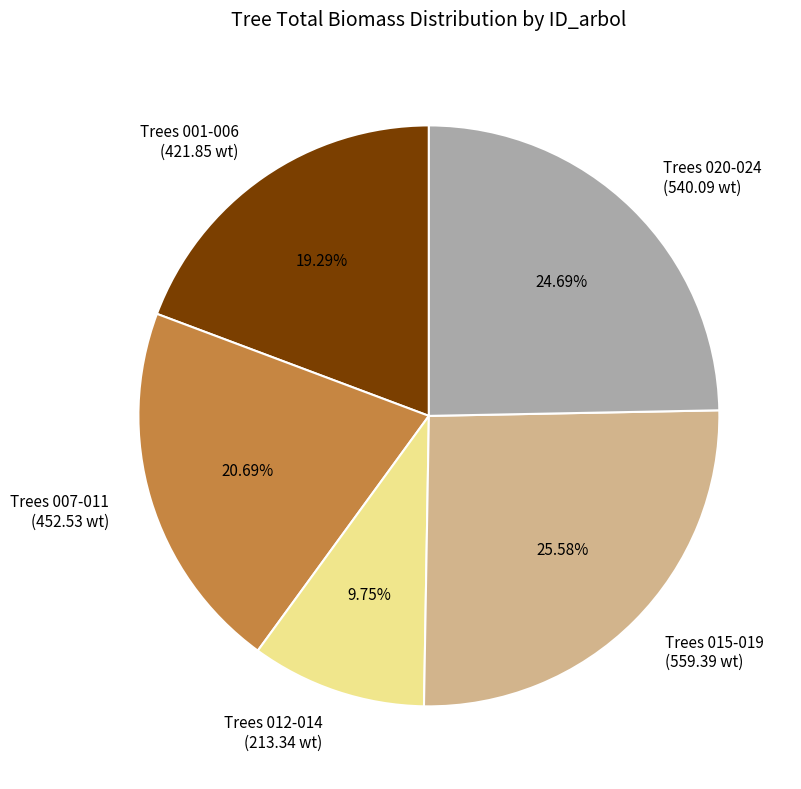

Does Trees 015-019 (559.39 wt) account for over 50% of the chart?

No